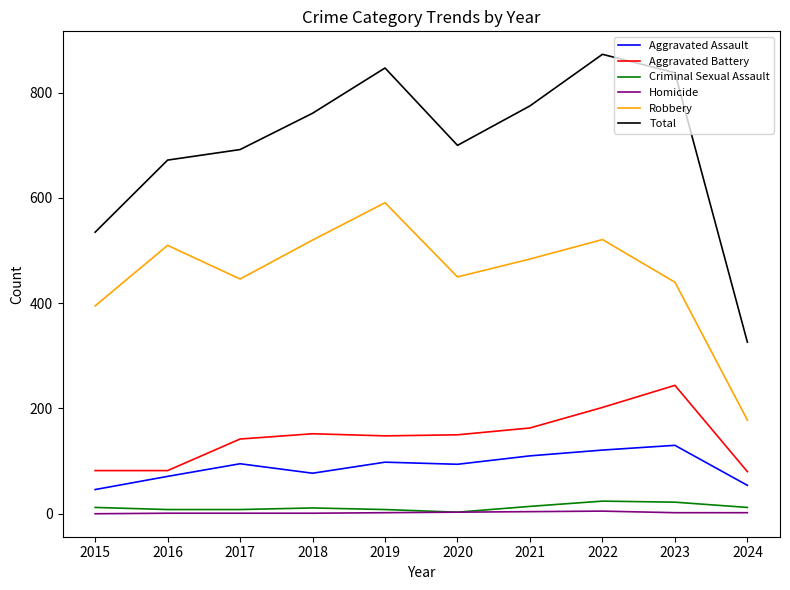

How many lines are shown in the chart?

6